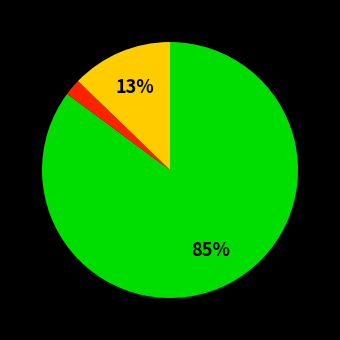

To the nearest percent, what is the average slice percentage?

33%